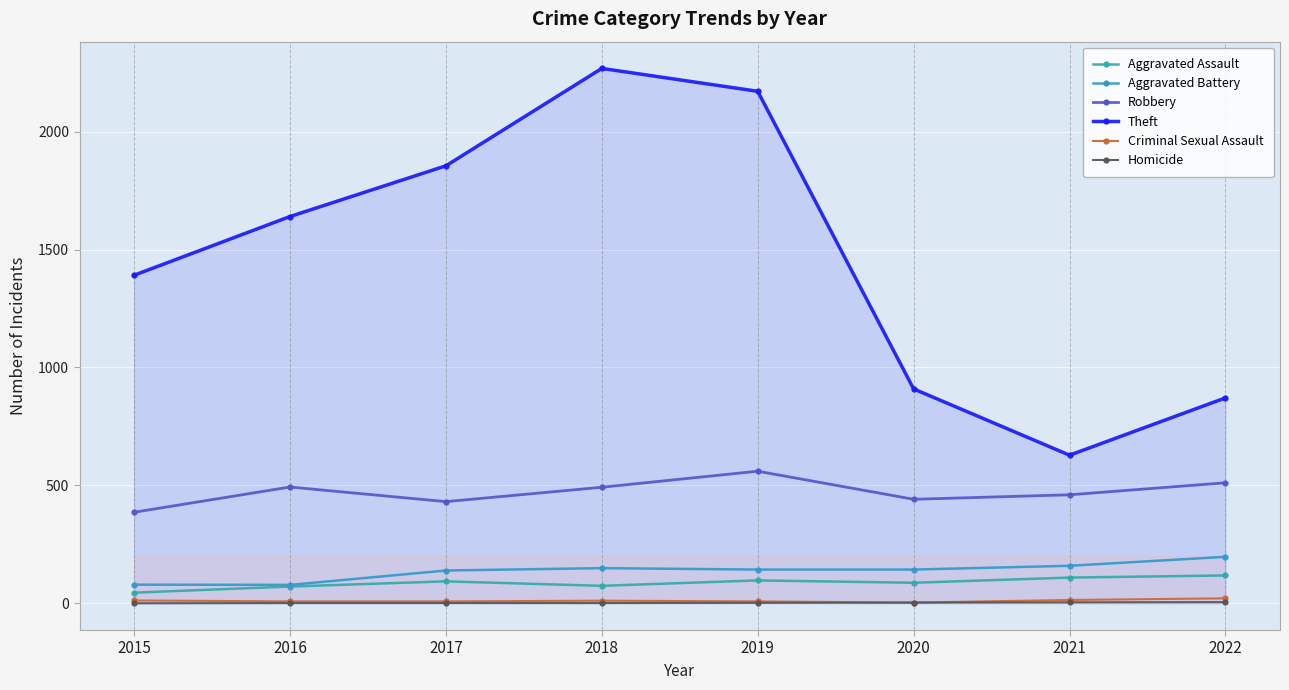

Which series has the largest total across all categories?

Theft